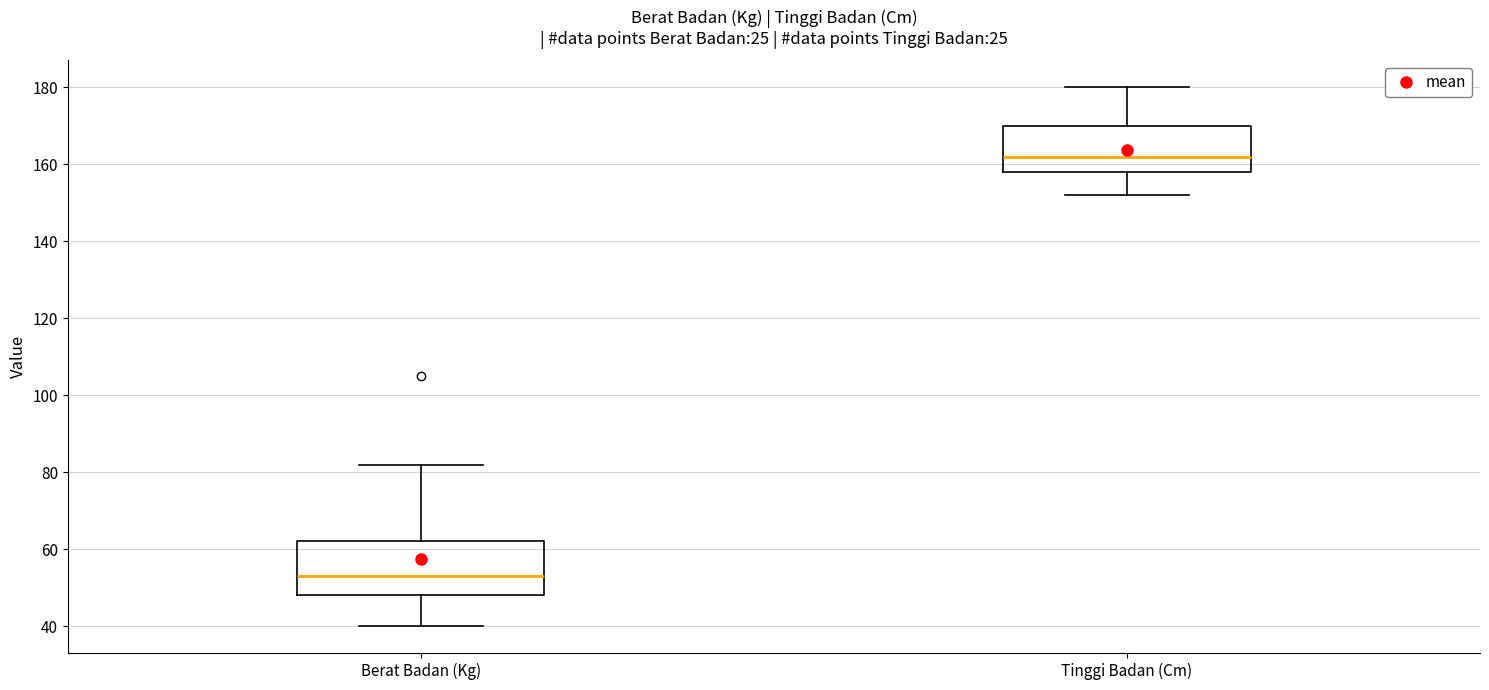

Where is the lower edge of the box for Tinggi Badan (Cm) on the y-axis? The values are not printed on the chart, so give them approximately, as read against the axis.

158